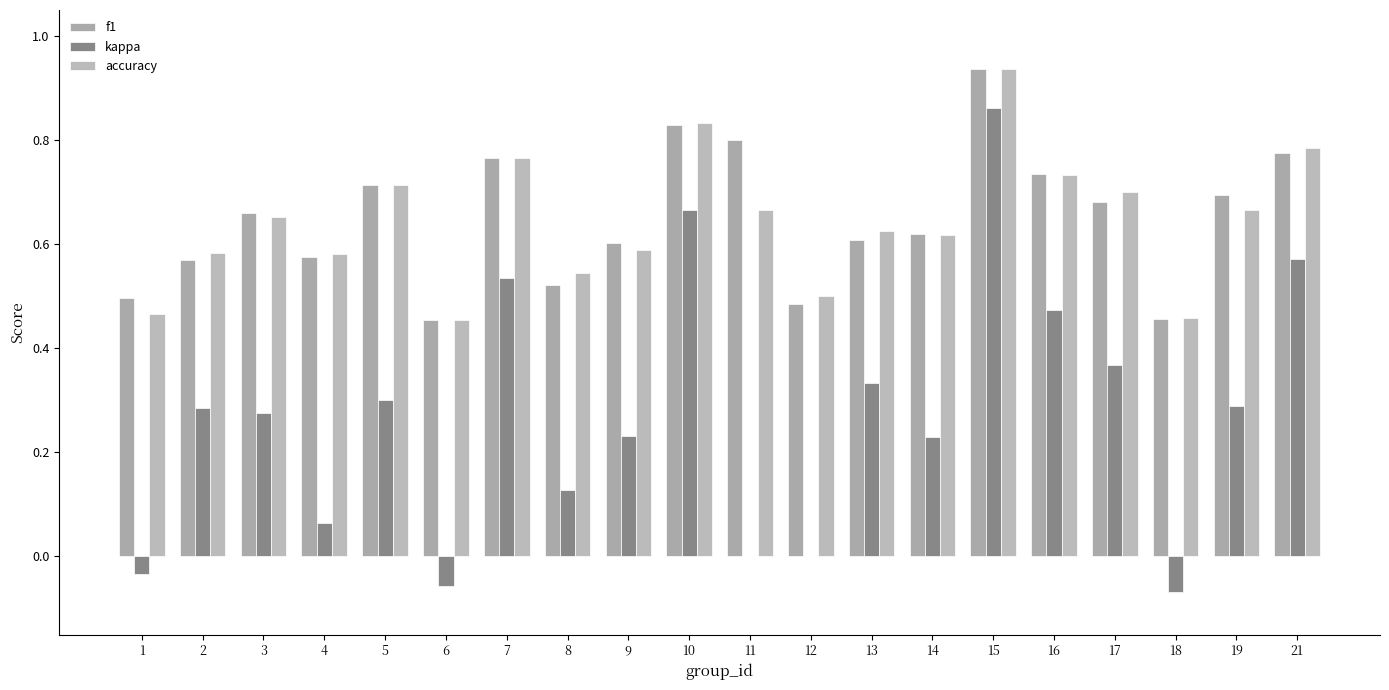

Are the bars grouped side by side (vs. stacked)?

Yes